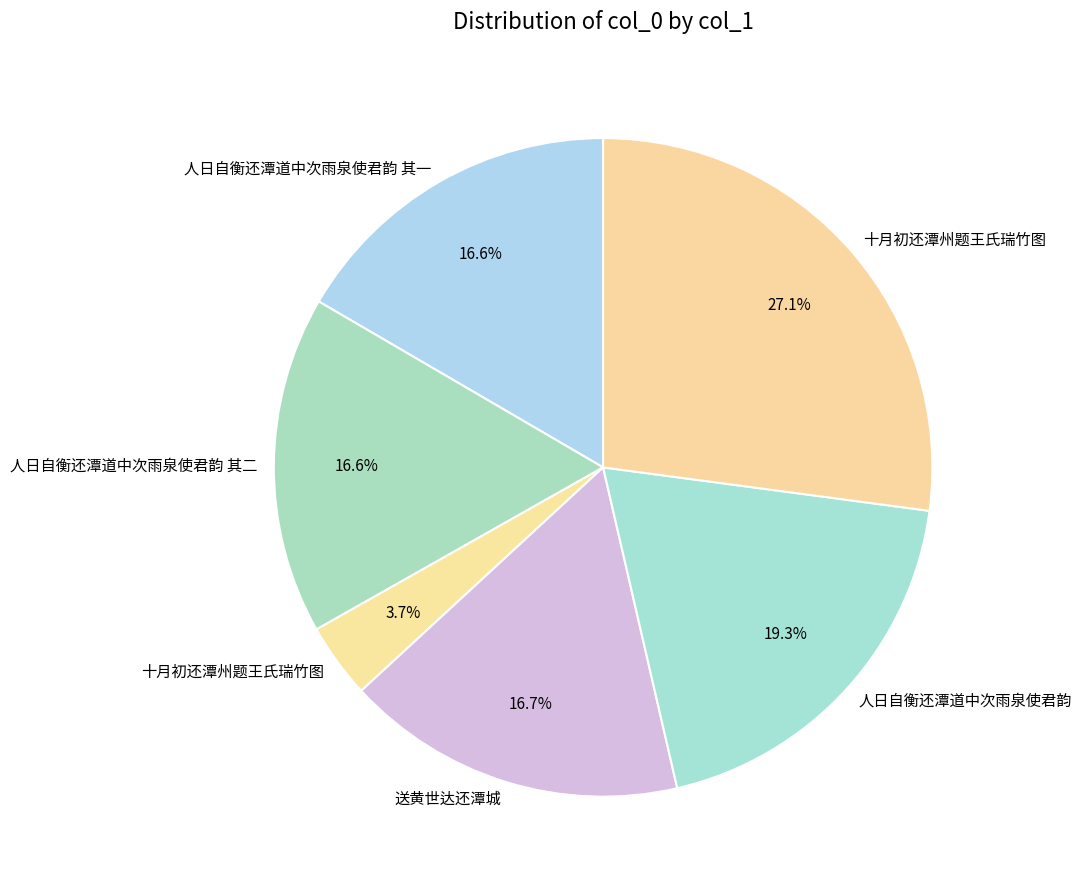

Which category has the biggest portion of the pie?

十月初还潭州题王氏瑞竹图